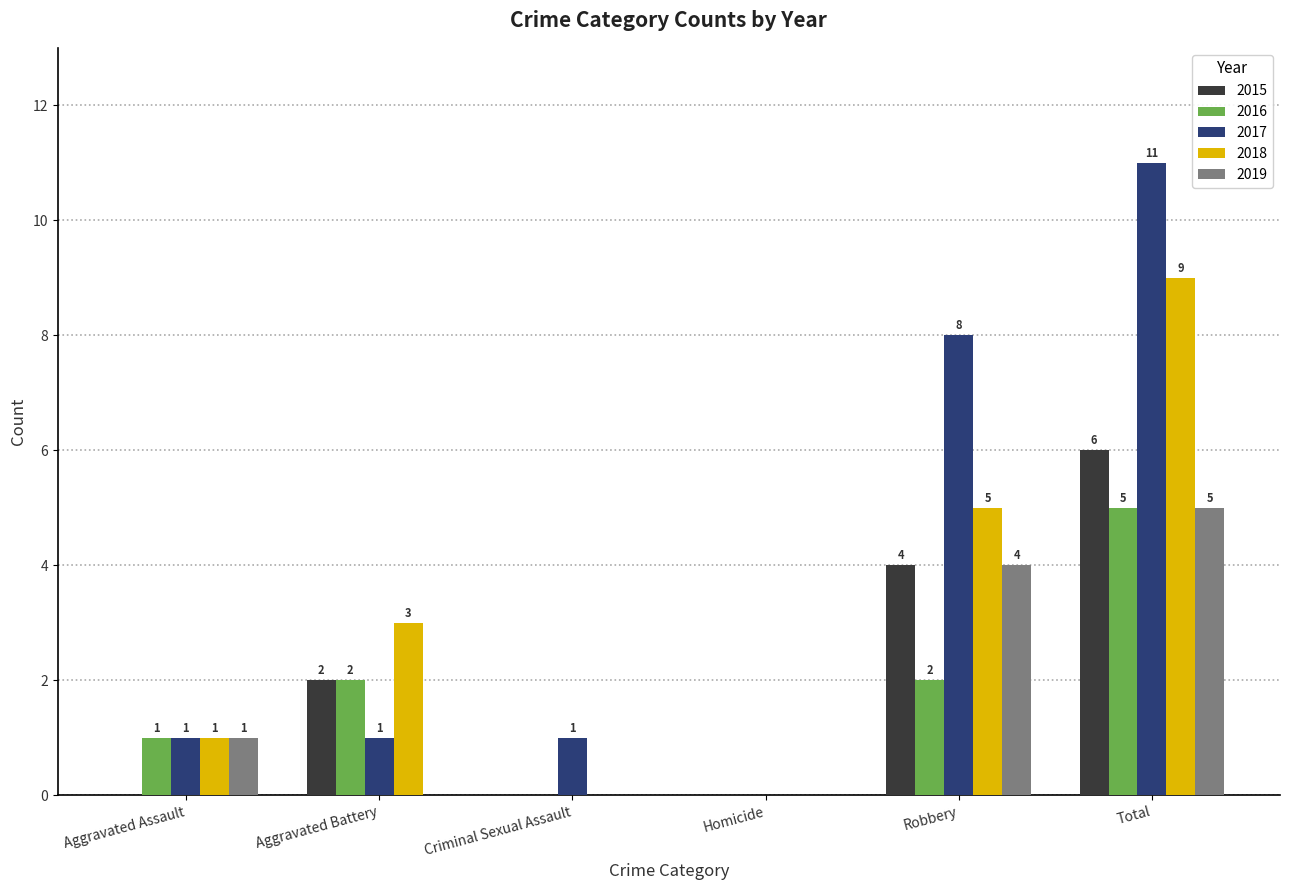

Reading left to right, transcribe all the data shown in this chart.

2015: Aggravated Assault=0	Aggravated Battery=2	Criminal Sexual Assault=0	Homicide=0	Robbery=4	Total=6
2016: Aggravated Assault=1	Aggravated Battery=2	Criminal Sexual Assault=0	Homicide=0	Robbery=2	Total=5
2017: Aggravated Assault=1	Aggravated Battery=1	Criminal Sexual Assault=1	Homicide=0	Robbery=8	Total=11
2018: Aggravated Assault=1	Aggravated Battery=3	Criminal Sexual Assault=0	Homicide=0	Robbery=5	Total=9
2019: Aggravated Assault=1	Aggravated Battery=0	Criminal Sexual Assault=0	Homicide=0	Robbery=4	Total=5